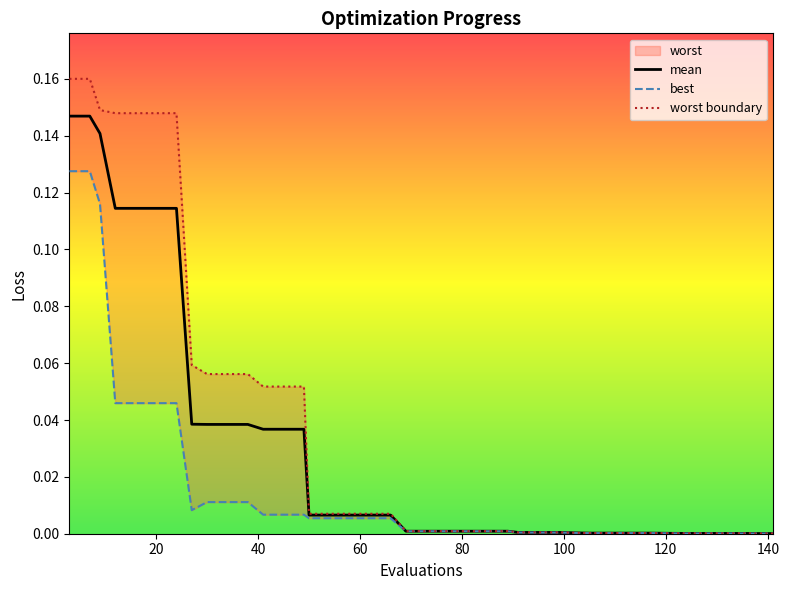

True or false: mean has a value of 0.0 at 105.

False